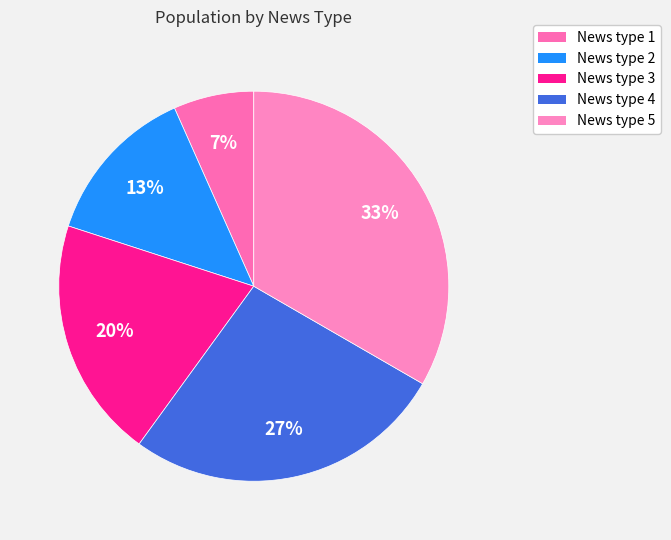

What is the smallest slice in the pie chart?

News type 1